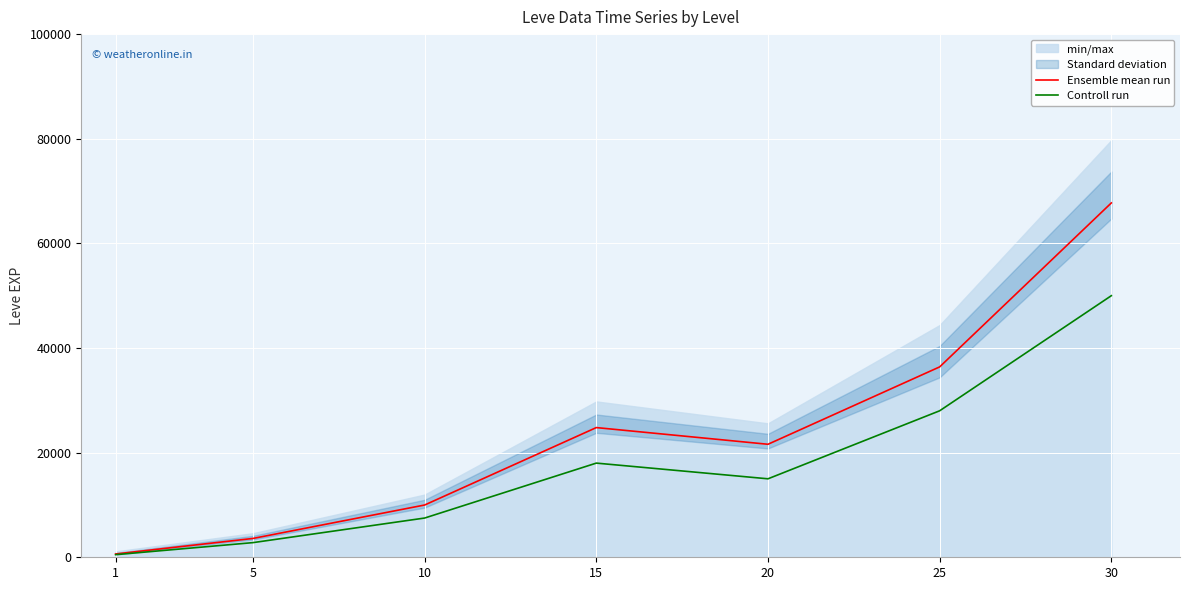

True or false: Controll run has more than 1 points higher than both neighbors.

False